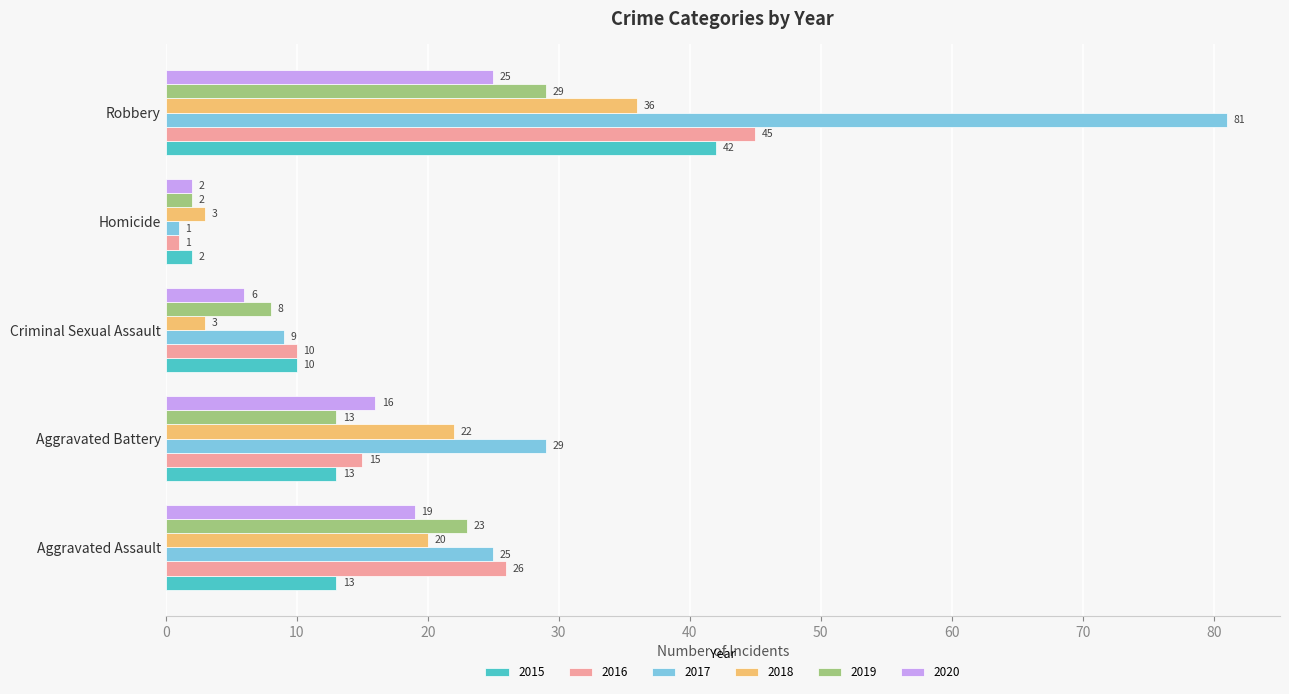

What is the difference between the 2015 values at Homicide and Robbery?

40